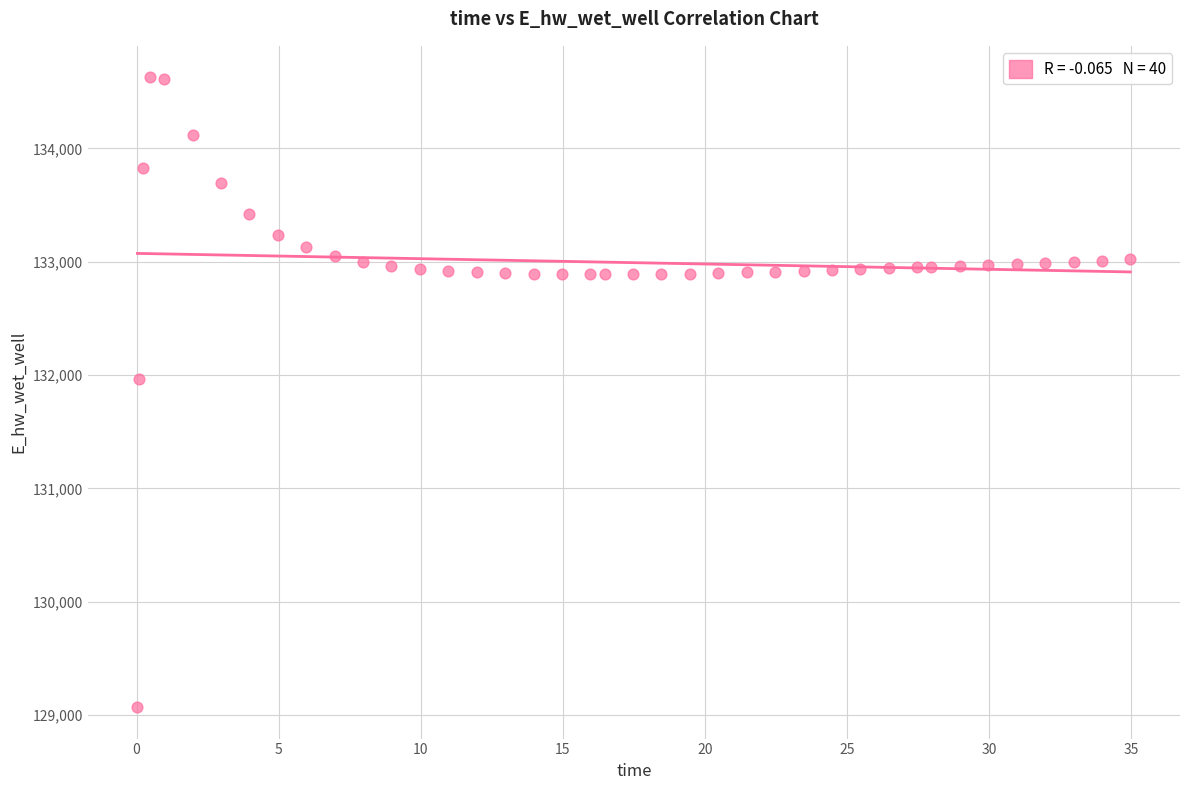

What is the range of Y values (max minus min)?

5557.7